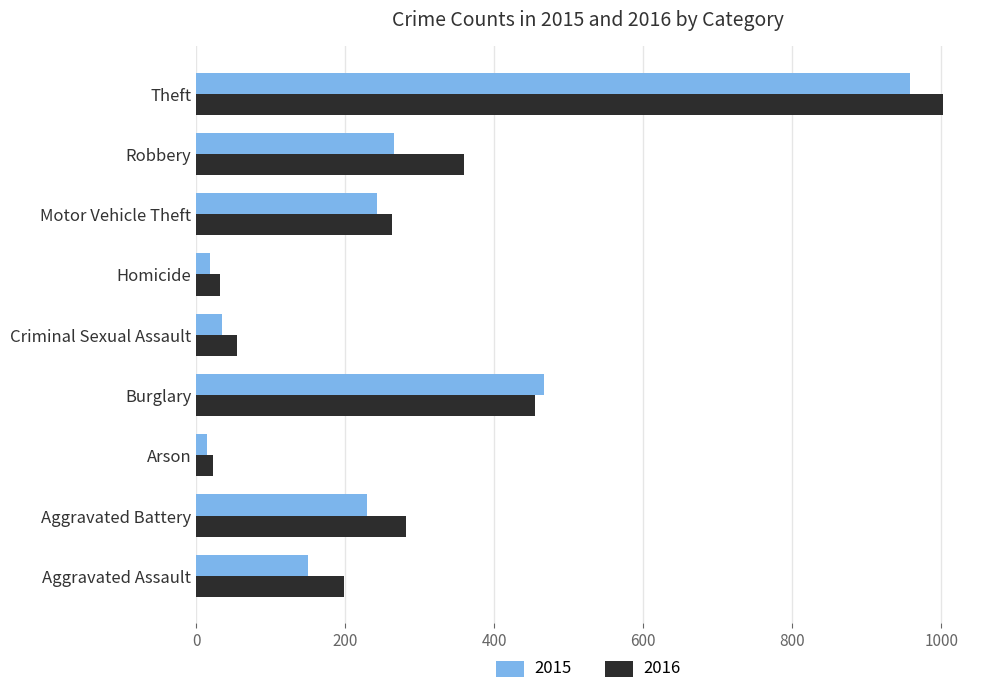

Where is 2016 nearest to the value 512?

Burglary